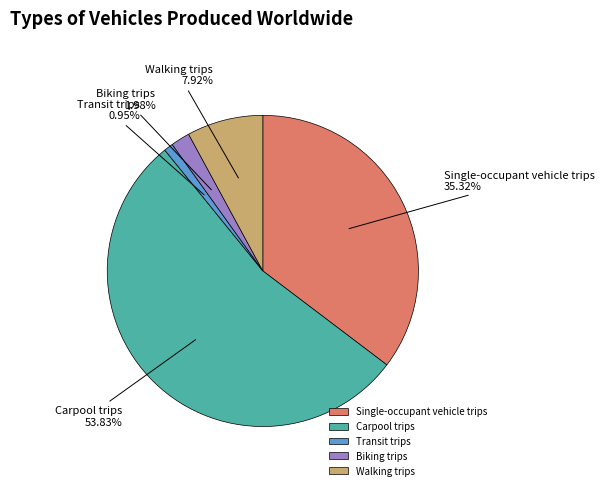

Is there a majority slice in this chart?

Yes